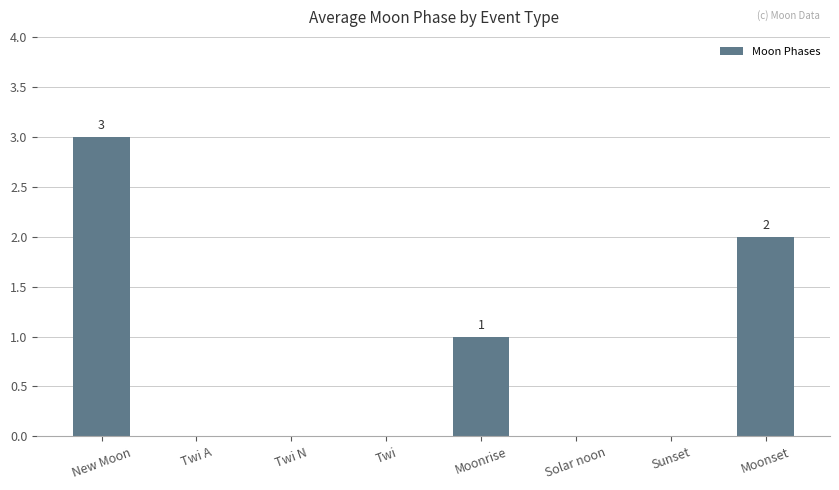

What is the difference between the values at Moonset and Twi?

2